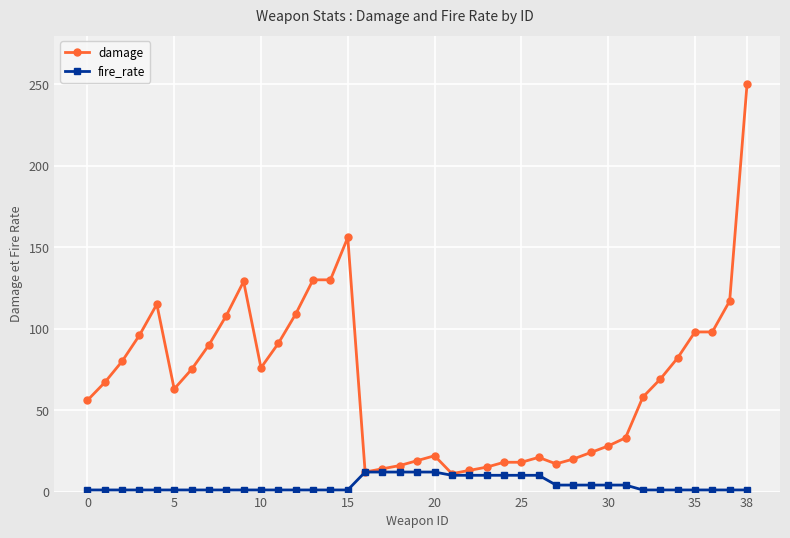

Rank the series by their maximum value, from lowest to highest.

fire_rate, damage